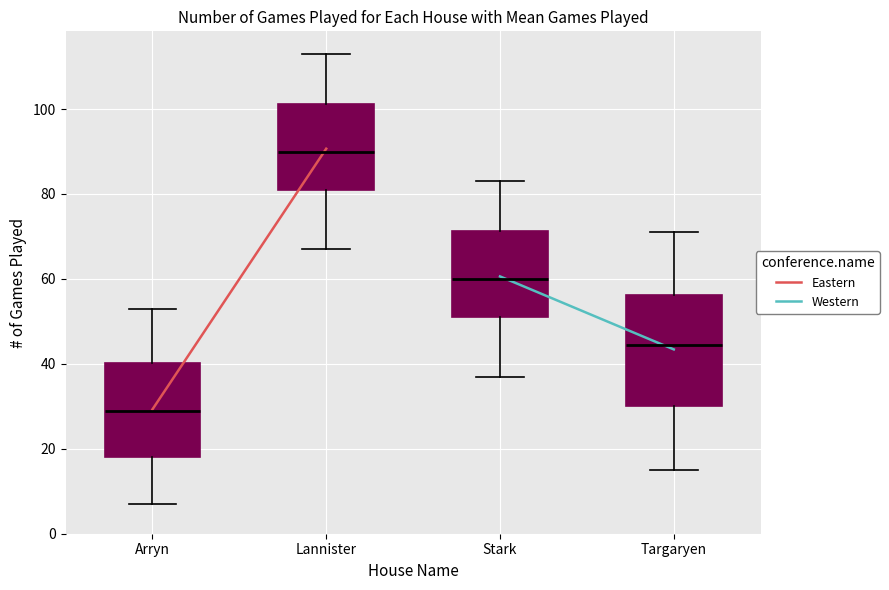

Reading left to right, transcribe this box plot: for each box, give where its median line is, the range the box spans, and where its two whiskers end, as read against the y-axis. The values are not printed on the chart, so give them approximately, as read against the axis.

Arryn: median 30, box 18 to 40, whiskers 8 to 54
Lannister: median 90, box 82 to 102, whiskers 68 to 114
Stark: median 60, box 52 to 72, whiskers 38 to 84
Targaryen: median 44, box 30 to 56, whiskers 16 to 72